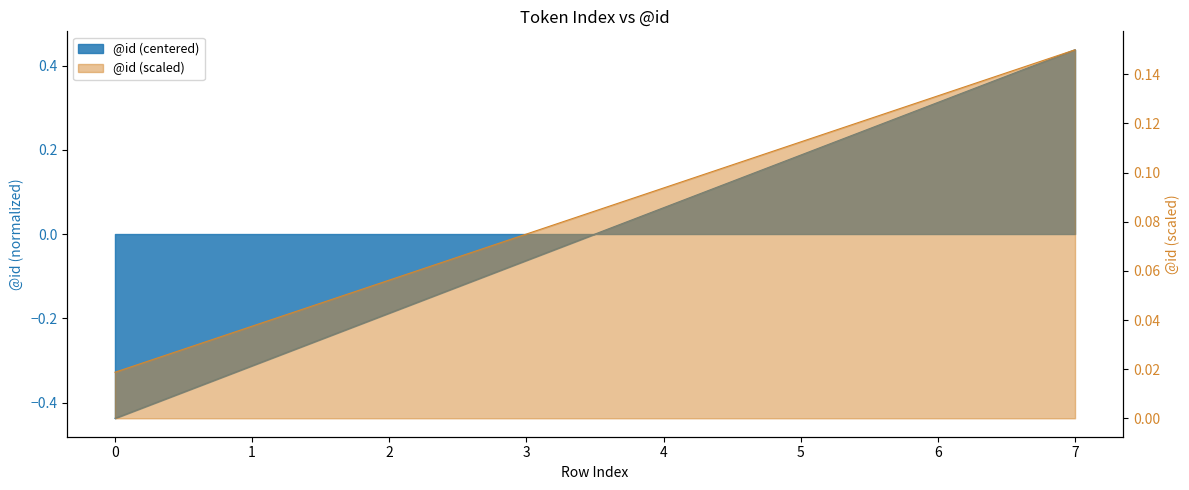

What value does the data have at 3?

-0.1